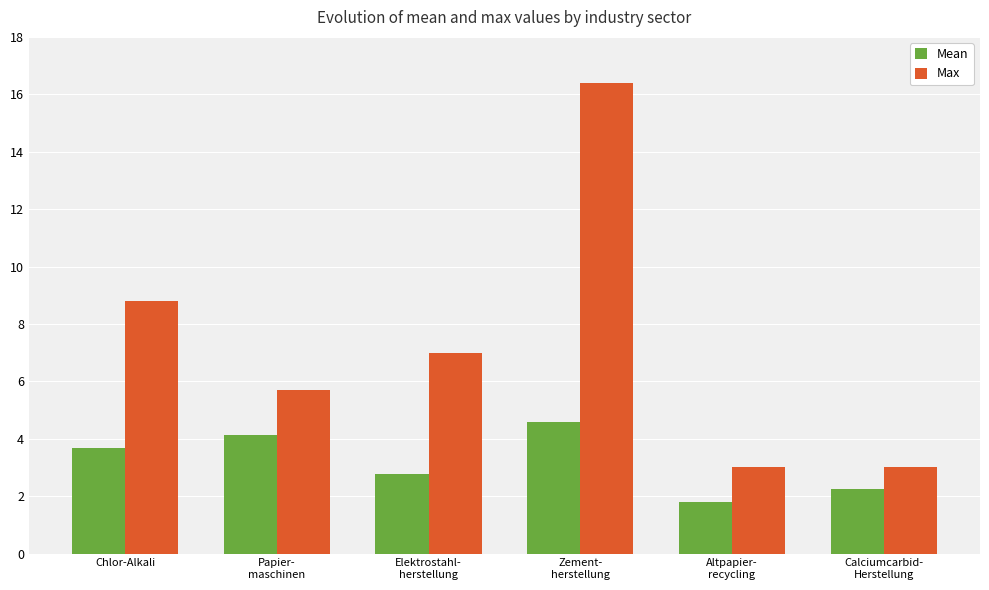

Rank the series by their maximum value, from lowest to highest.

Mean, Max